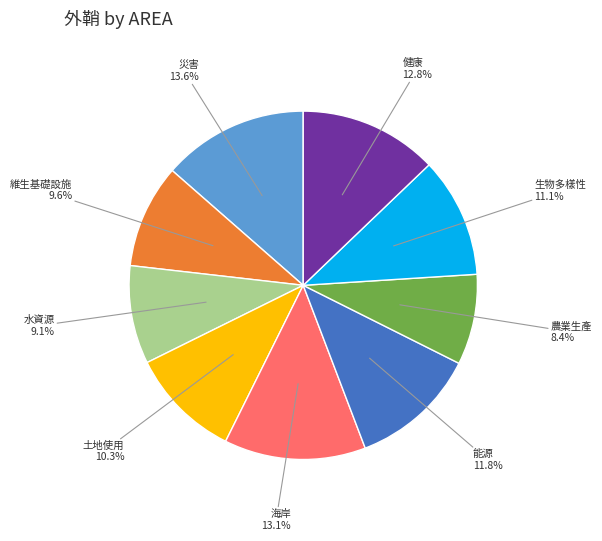

Is it true that 健康 is 27% of the pie?

False